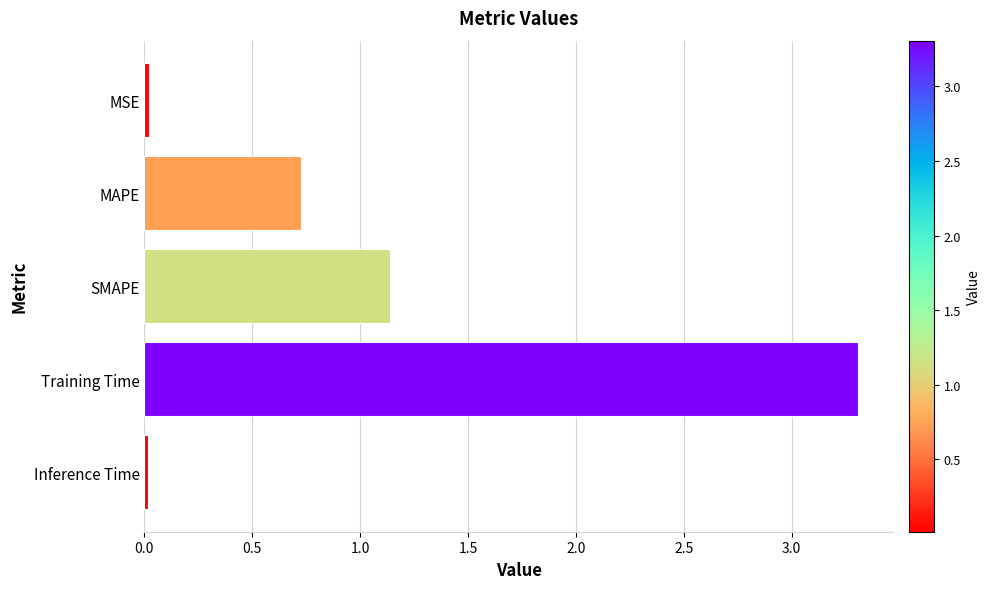

At which label is the value closest to 1?

SMAPE